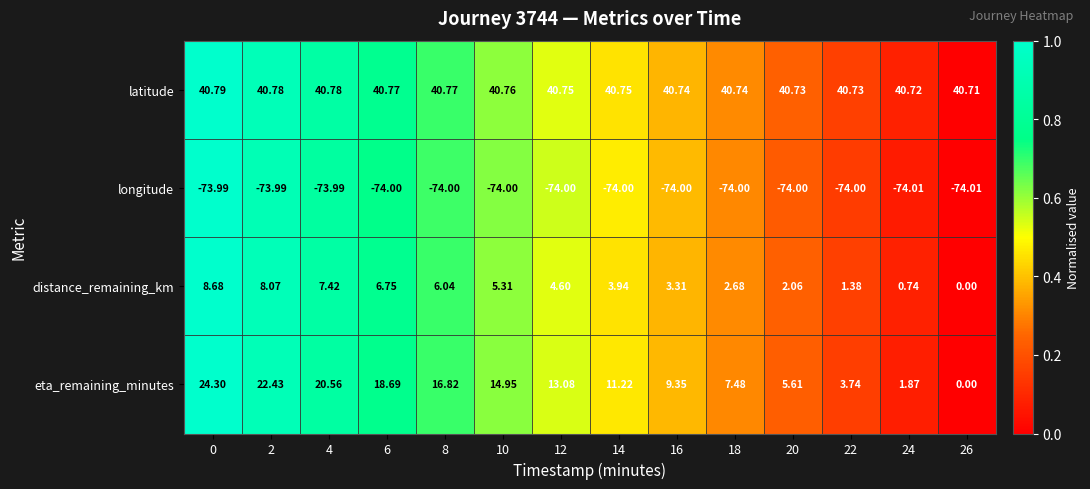

Between 12 and 14, which series saw the biggest shift?

eta_remaining_minutes